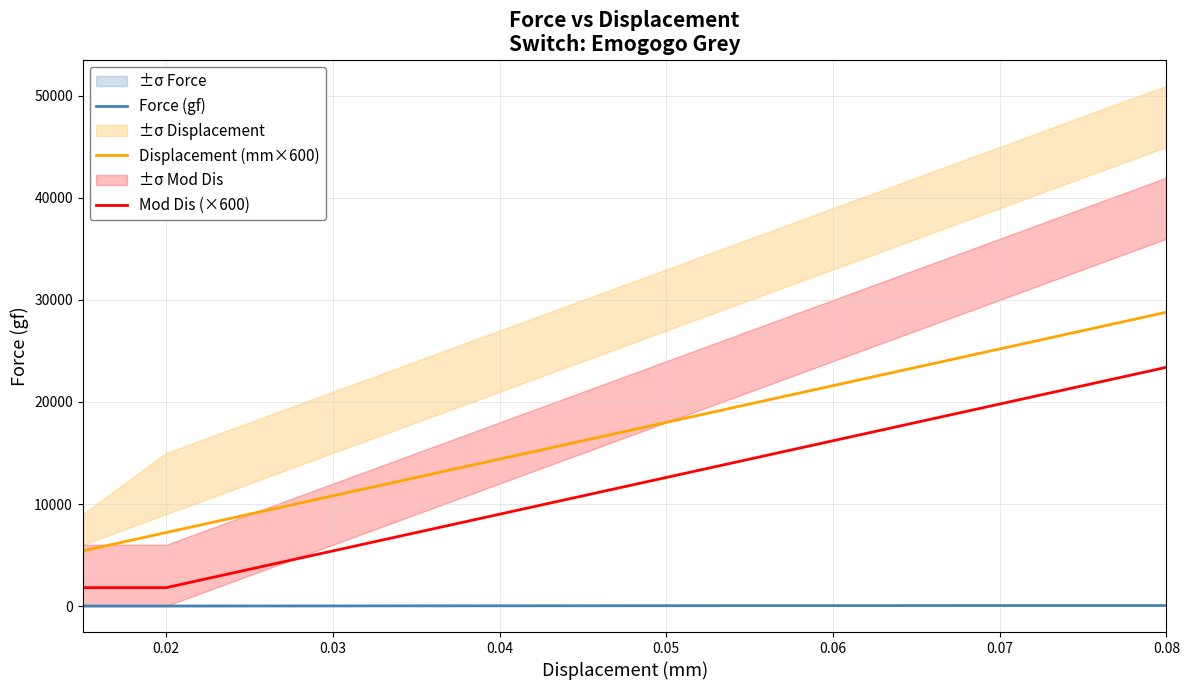

What is the lowest value of the Displacement (mm×600) series?

5400.0